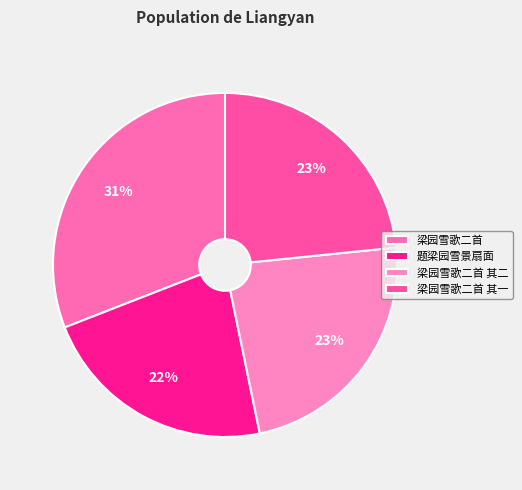

How many slices are in this pie chart?

4